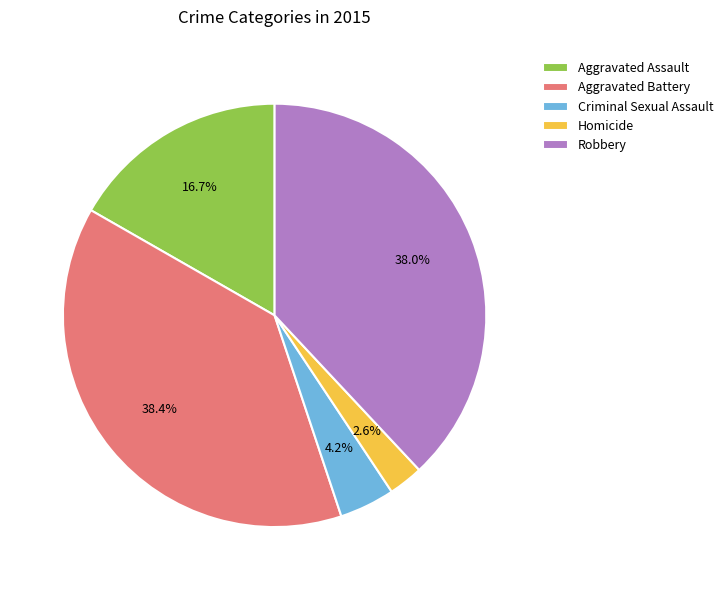

Which has a higher value, Aggravated Assault or Homicide?

Aggravated Assault